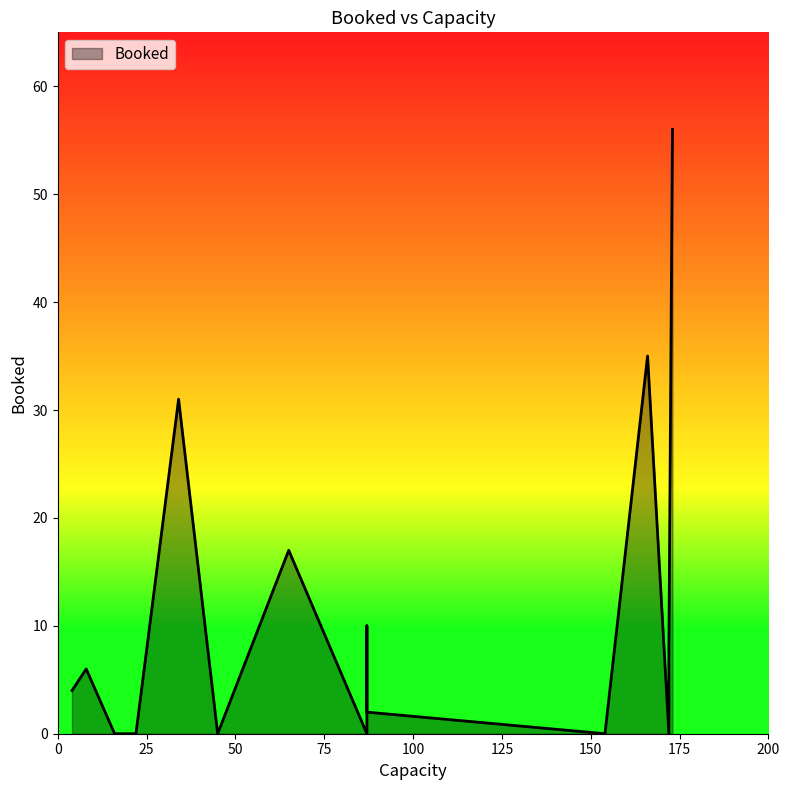

Rank the categories by value from lowest to highest.

87, 172, 45, 154, 22, 87, 16, 87, 4, 8, 172, 87, 65, 34, 166, 173